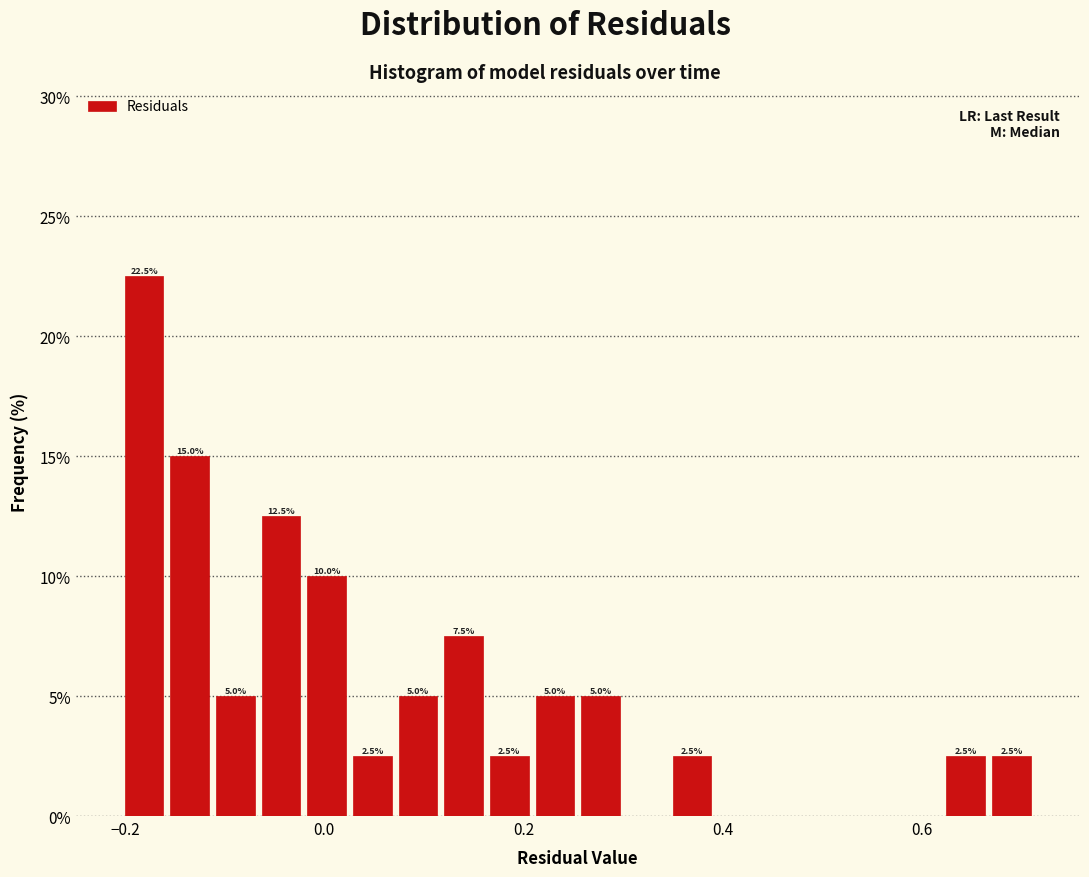

Read against the x-axis, roughly where is the centre of the tallest bar?

-0.18